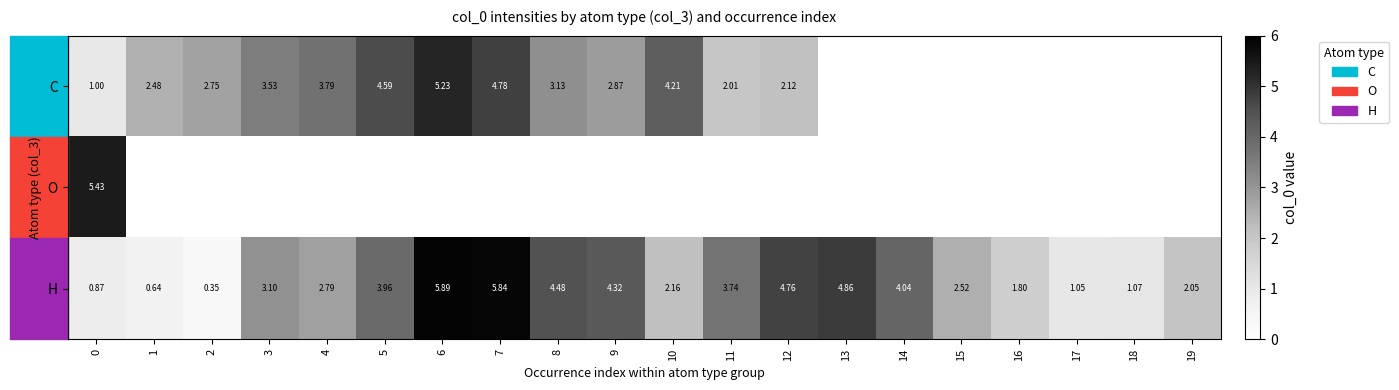

Between 5 and 14, which is larger?

14